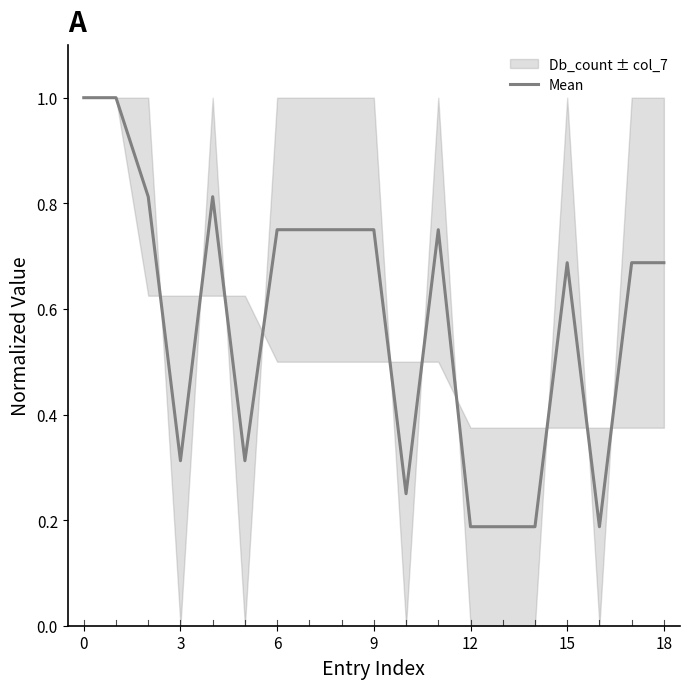

How many lines are shown in the chart?

1